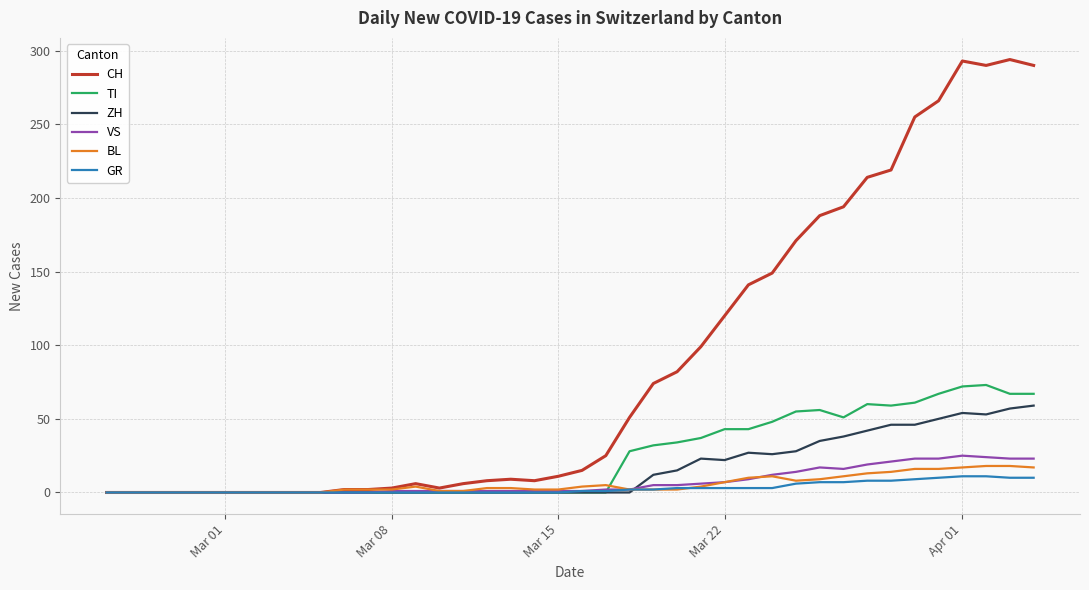

Which series has the largest range (max minus min)?

CH